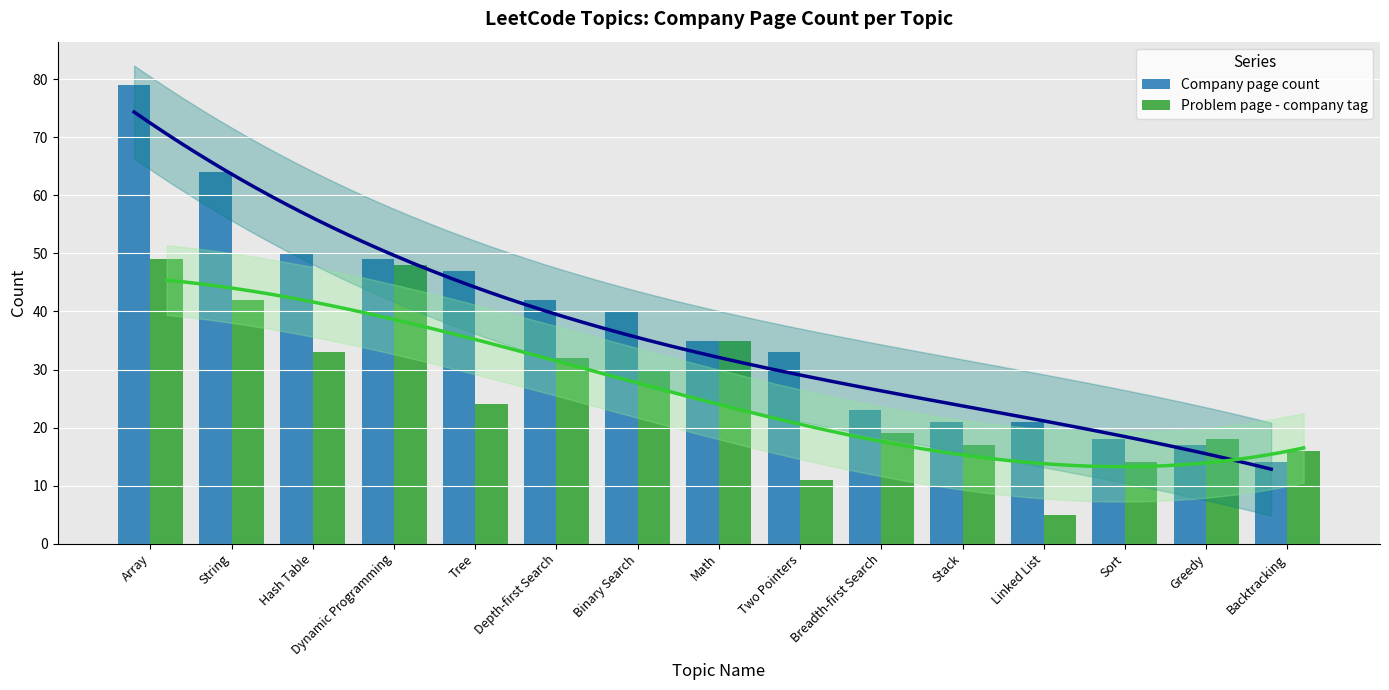

Rank the categories by Problem page - company tag value from lowest to highest.

Linked List, Two Pointers, Sort, Backtracking, Stack, Greedy, Breadth-first Search, Tree, Binary Search, Depth-first Search, Hash Table, Math, String, Dynamic Programming, Array